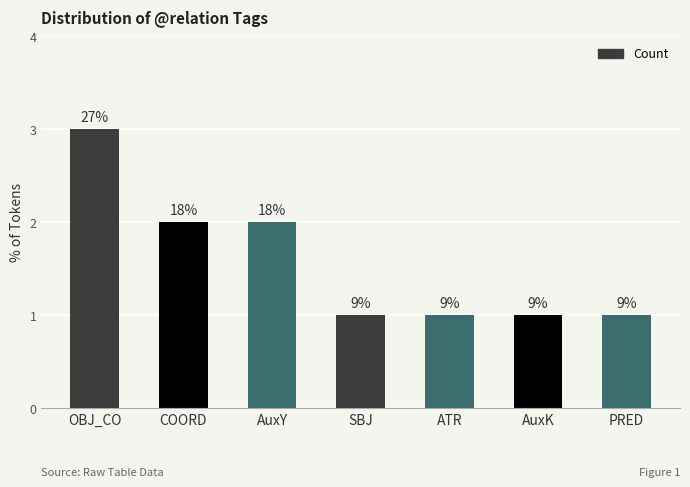

Are the bars horizontal?

No